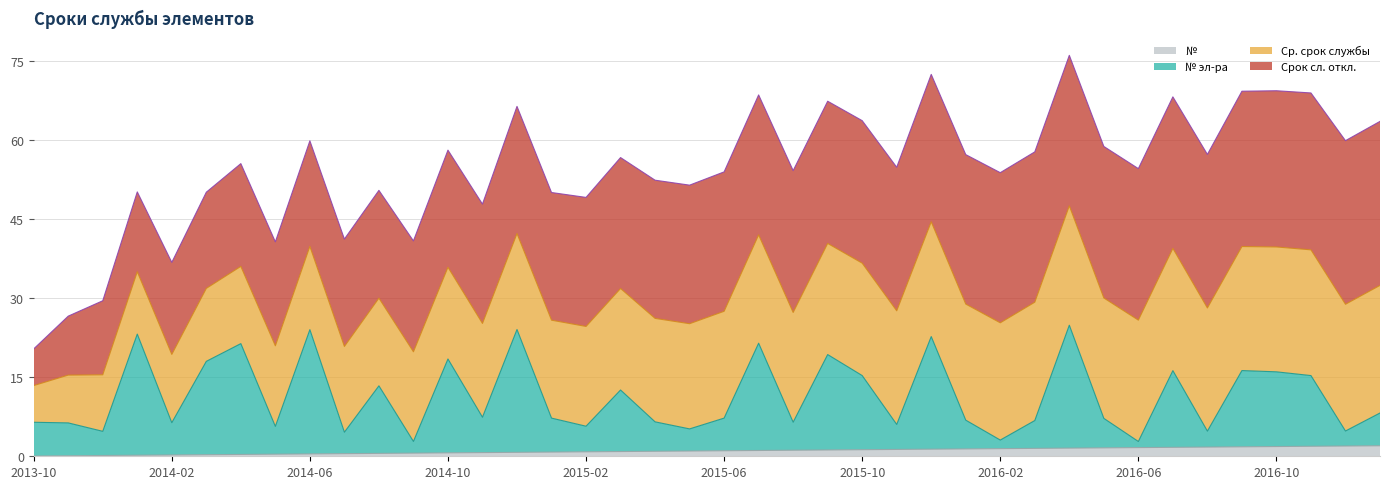

True or false: № and № эл-ра intersect in this chart.

False